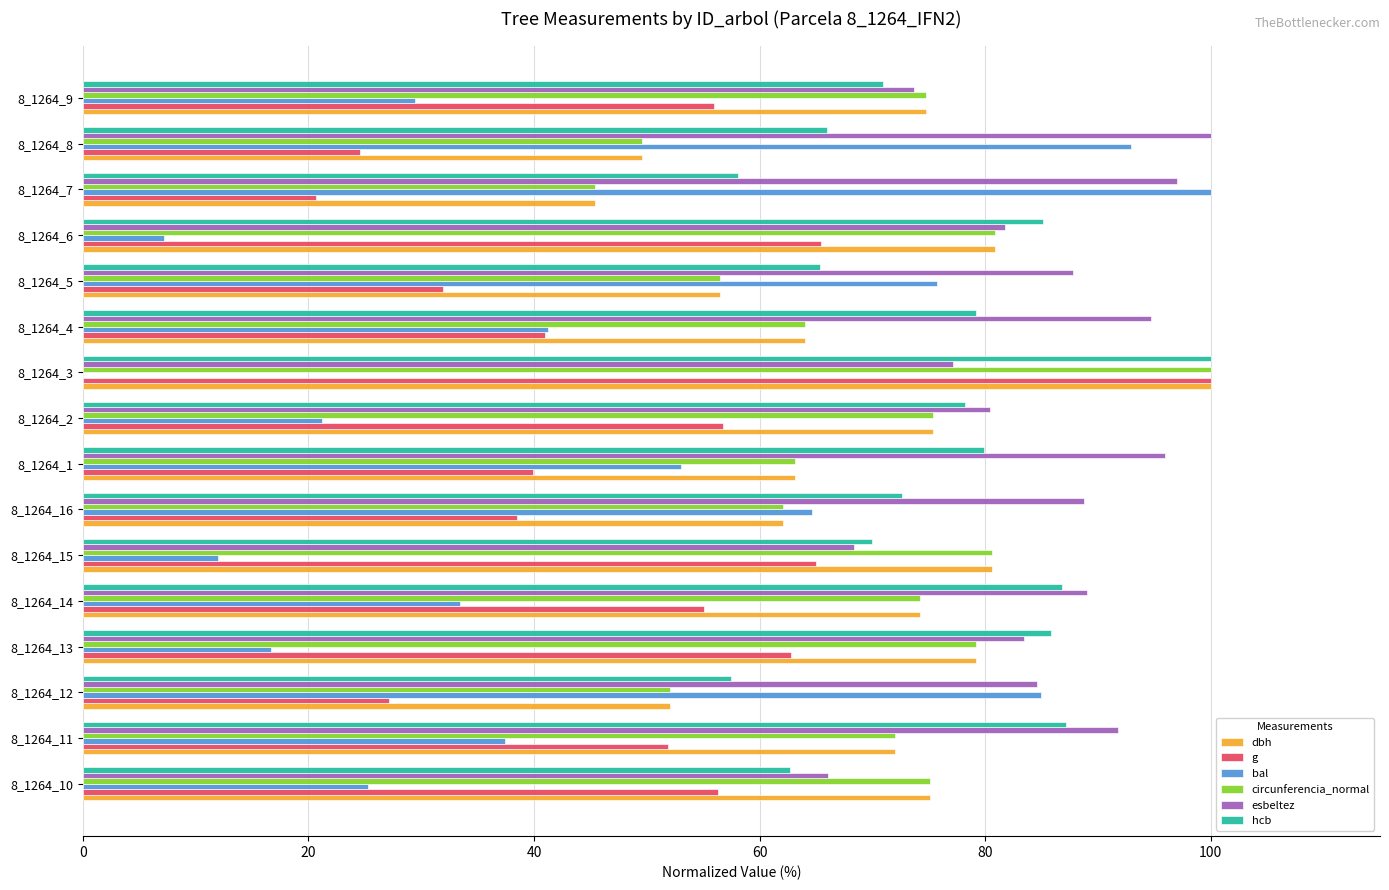

At which label does g reach its peak?

8_1264_3